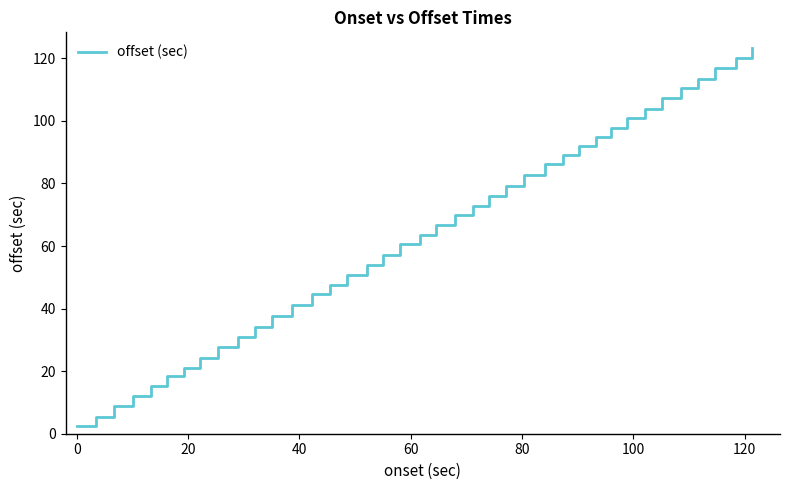

How many series are shown in this chart?

1